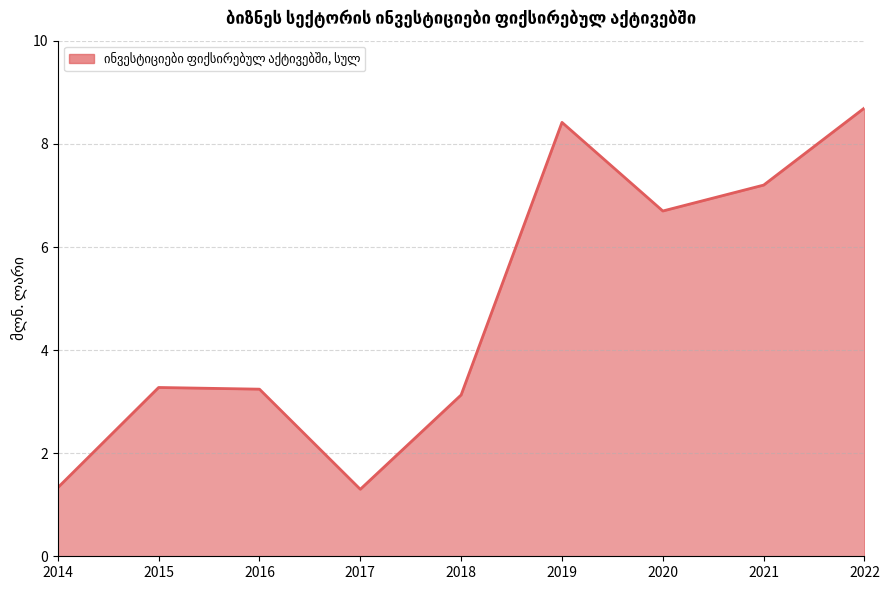

What is the smallest value displayed?

1.3